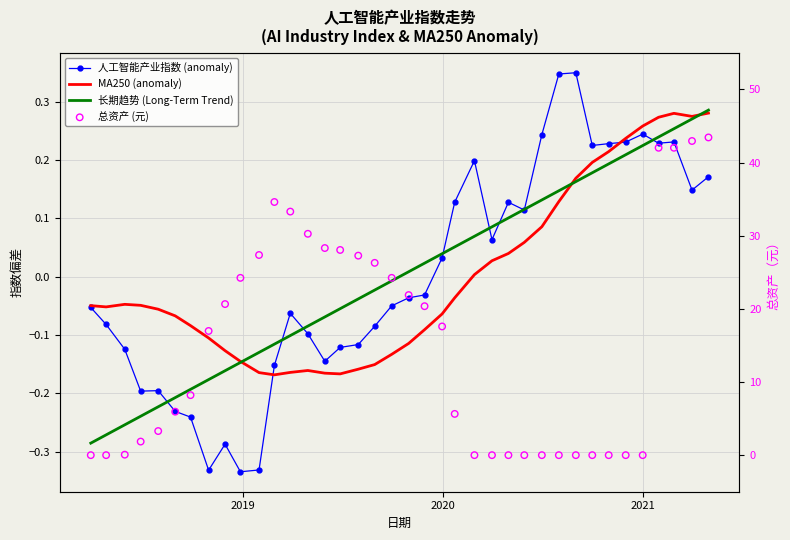

Which series has the widest spread of Y values?

总资产 (元)